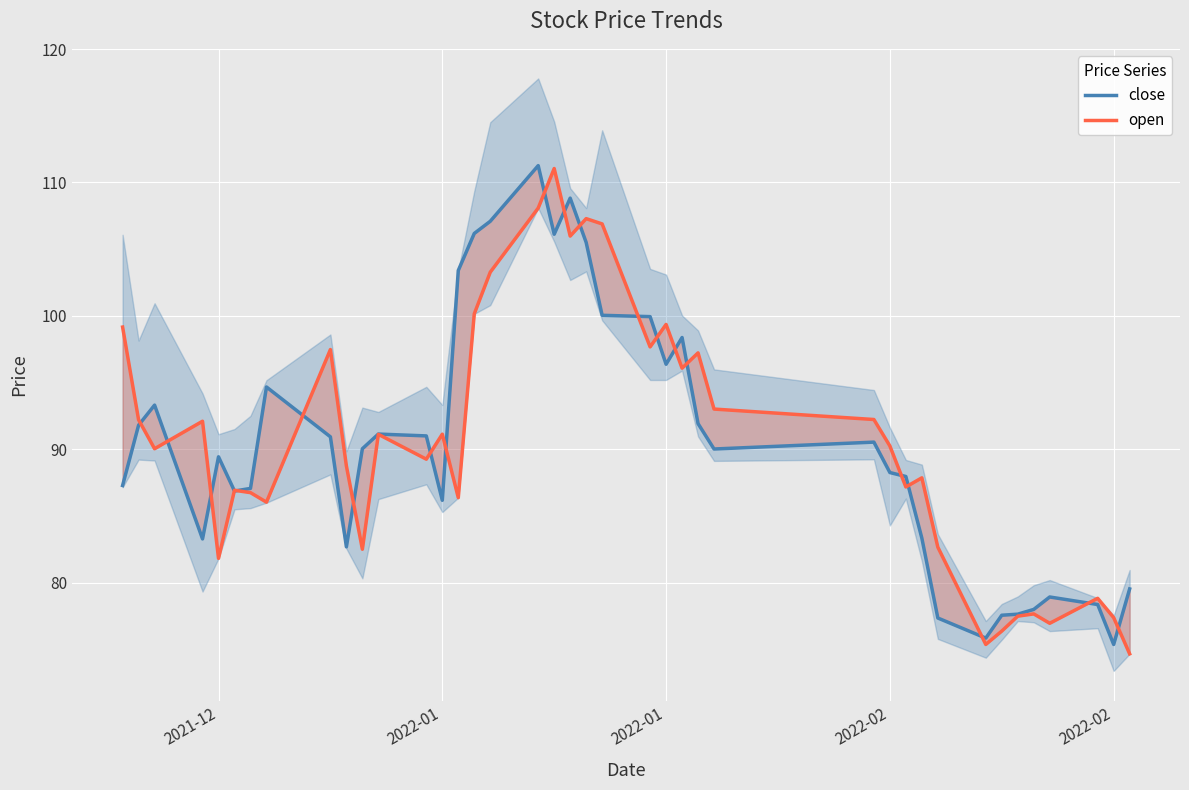

What is the sum of all close values?

3619.1